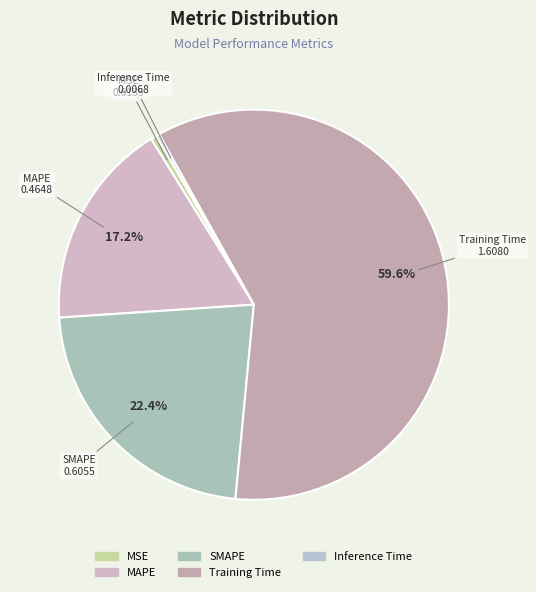

What is the majority slice?

Training Time